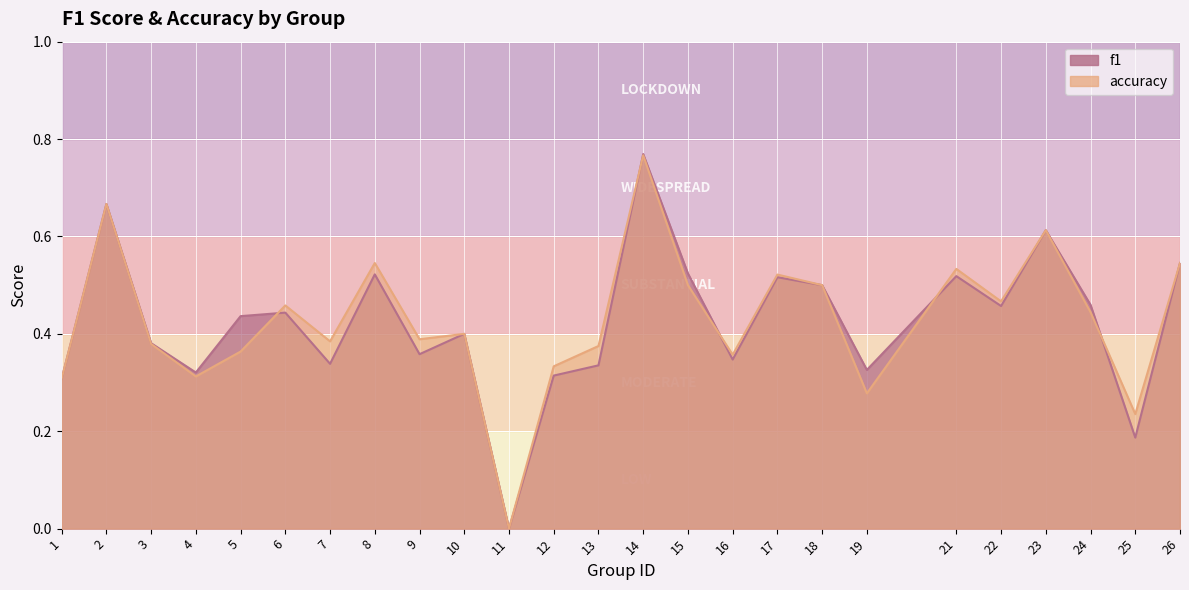

Reading right to left, transcribe all the data shown in this chart.

f1: 26=0.5	25=0.2	24=0.5	23=0.6	22=0.5	21=0.5	19=0.3	18=0.5	17=0.5	16=0.3	15=0.5	14=0.8	13=0.3	12=0.3	11=0.0	10=0.4	9=0.4	8=0.5	7=0.3	6=0.4	5=0.4	4=0.3	3=0.4	2=0.7	1=0.3
accuracy: 26=0.5	25=0.2	24=0.4	23=0.6	22=0.5	21=0.5	19=0.3	18=0.5	17=0.5	16=0.4	15=0.5	14=0.8	13=0.4	12=0.3	11=0.0	10=0.4	9=0.4	8=0.5	7=0.4	6=0.5	5=0.4	4=0.3	3=0.4	2=0.7	1=0.3